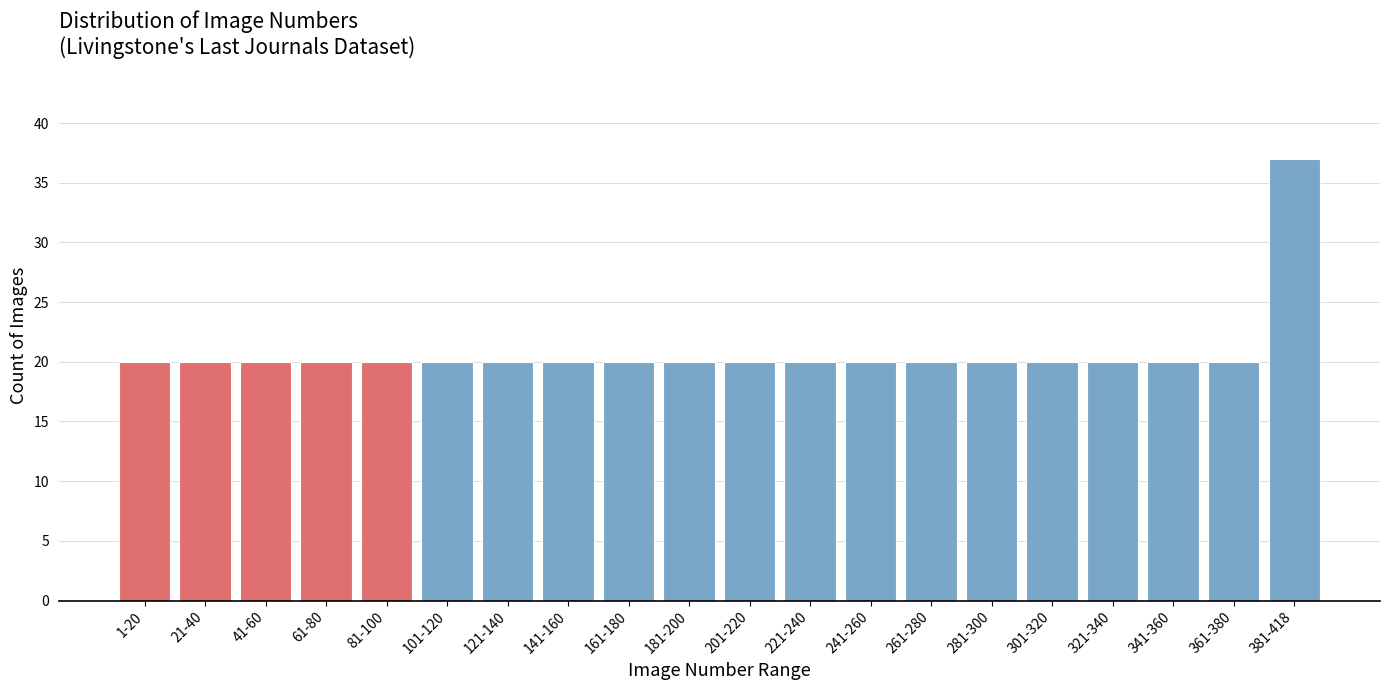

Reading left to right, extract all data points from this chart.

20	20	20	20	20	20	20	20	20	20	20	20	20	20	20	20	20	20	20	37